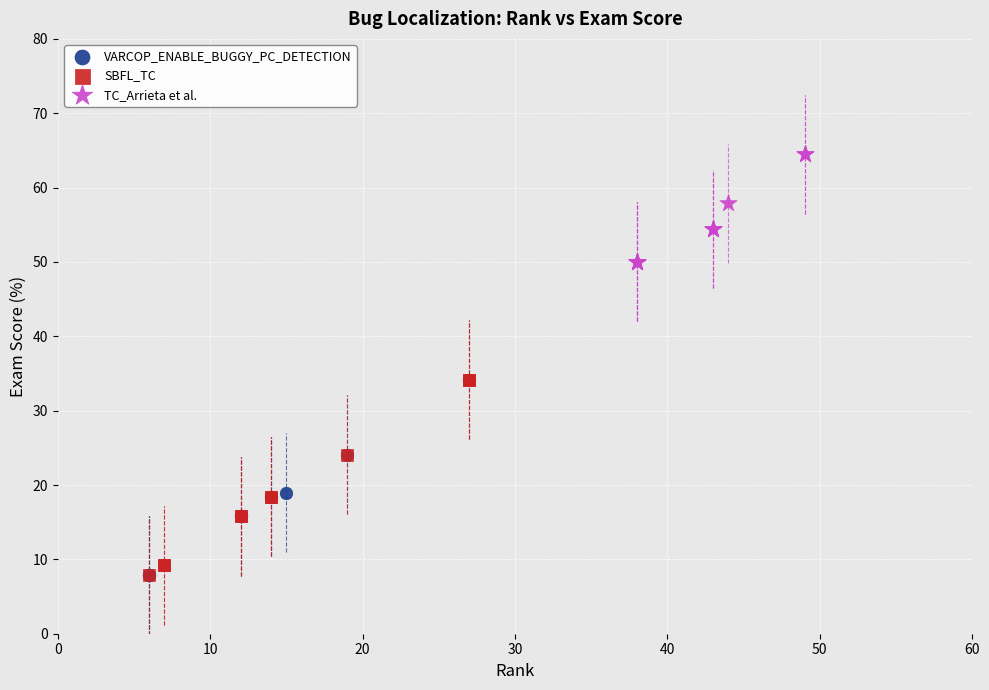

Which series reaches the maximum Y coordinate?

TC_Arrieta et al.